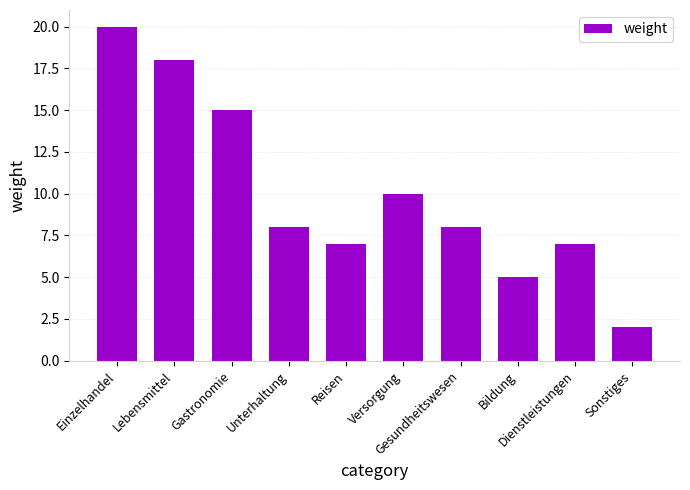

What is the ratio of the value at Reisen to the value at Sonstiges?

3.5